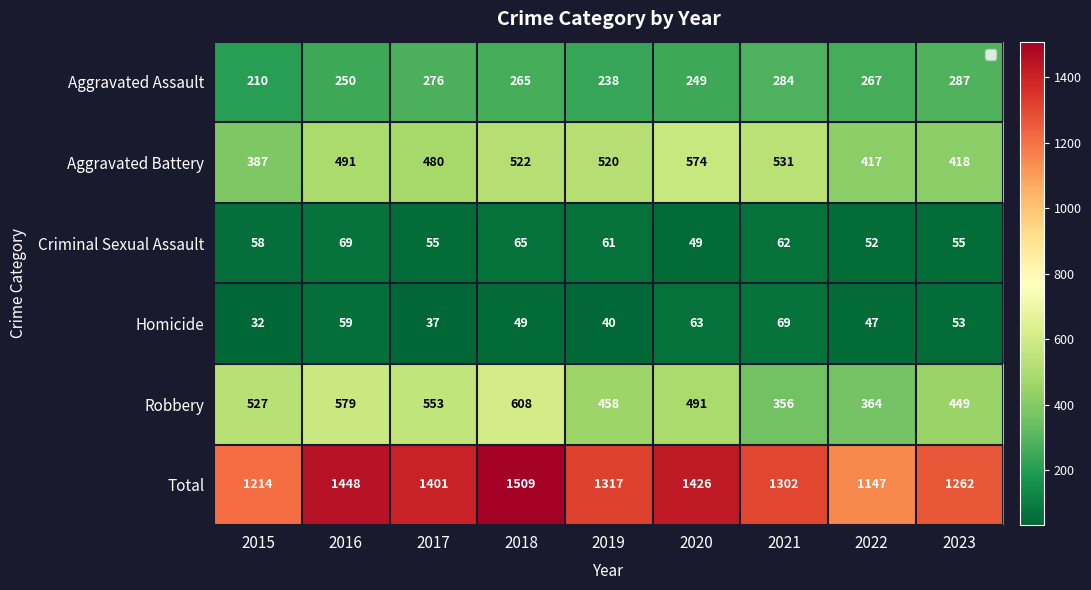

Which category has the highest value in the Homicide series?

2021